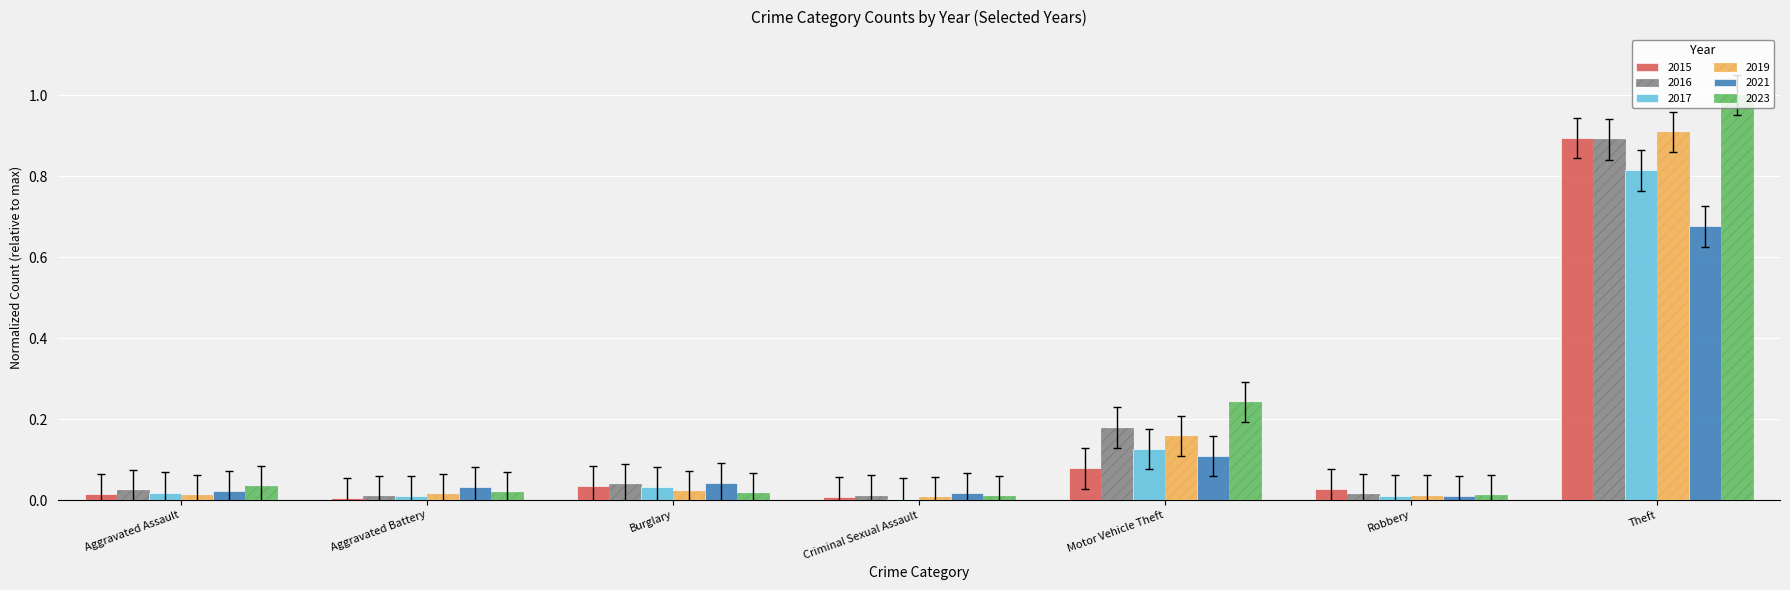

What is the spread (max minus min) of values at Theft?

0.3